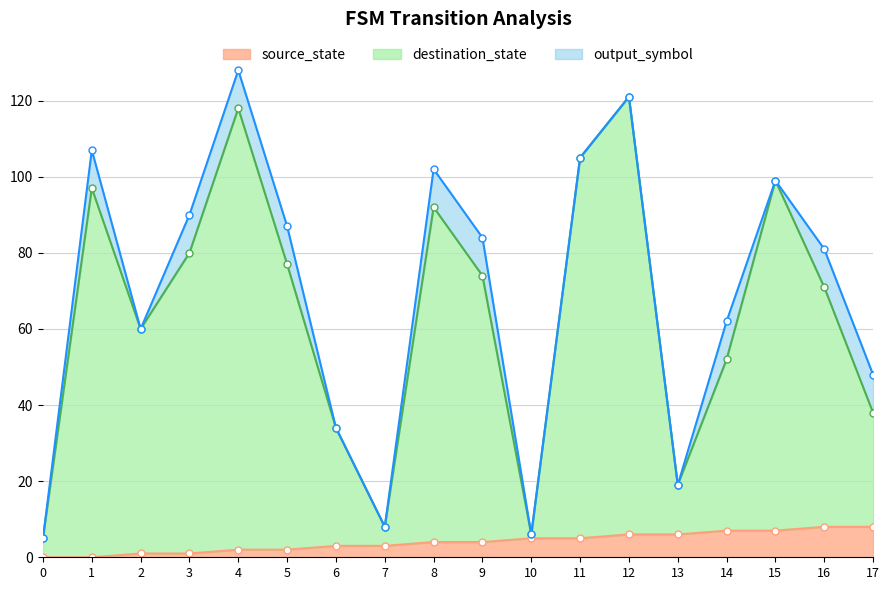

True or false: source_state has a value of 2 at 4.

True